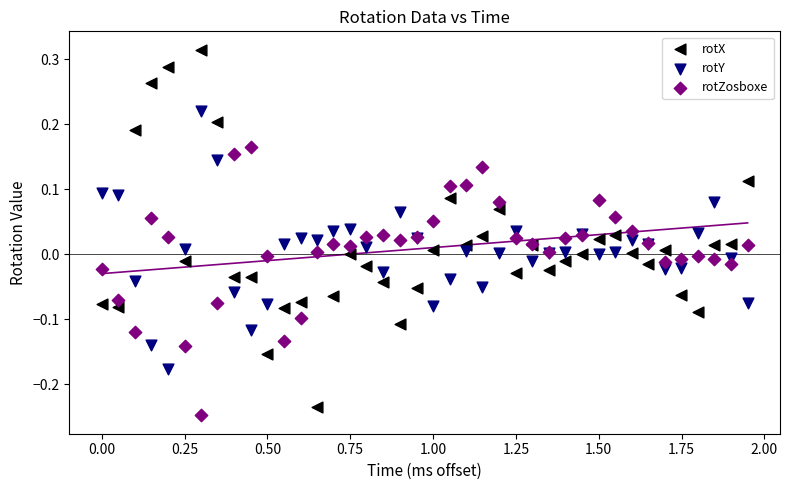

What are all the series names shown in the legend?

rotX, rotY, rotZosboxe